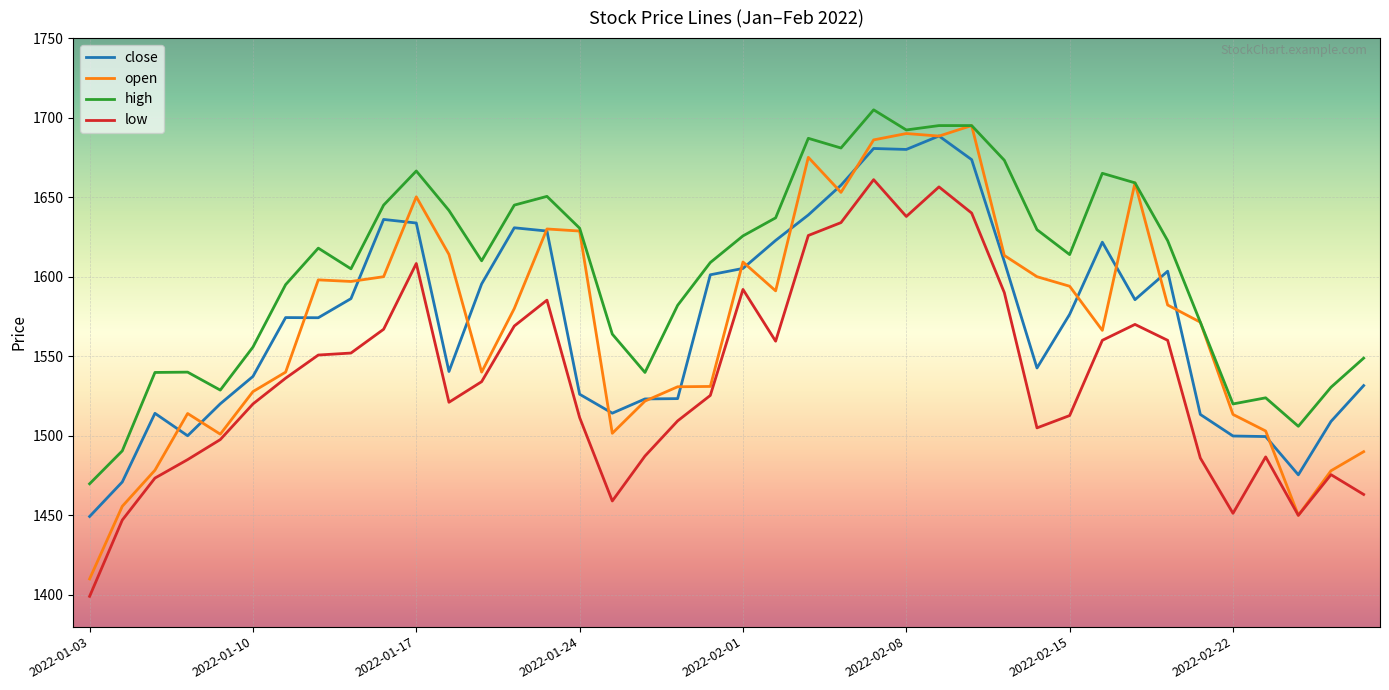

Which series has the widest spread of values?

open